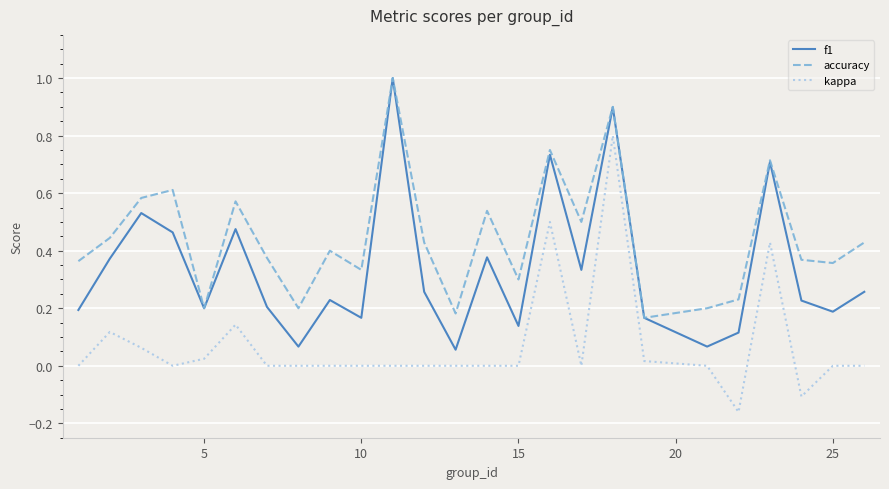

True or false: kappa and f1 intersect in this chart.

False